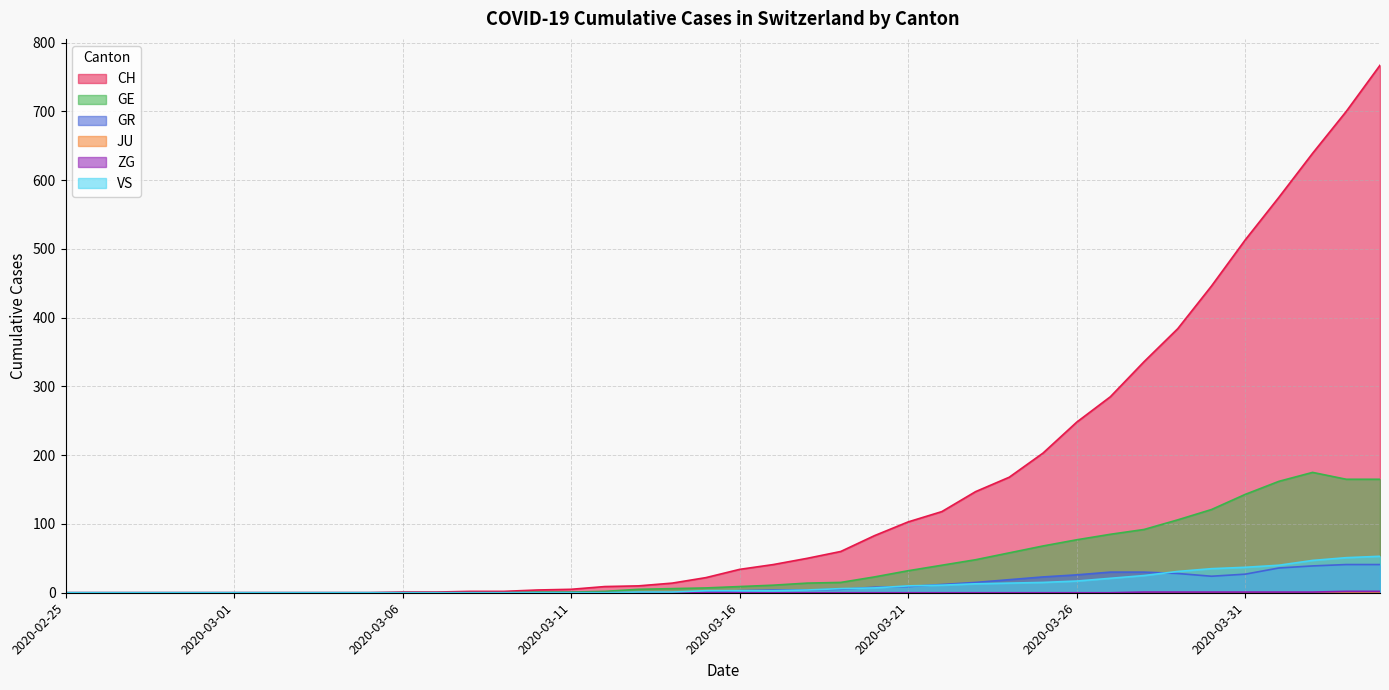

Which category has the lowest value in the CH series?

2020-02-25